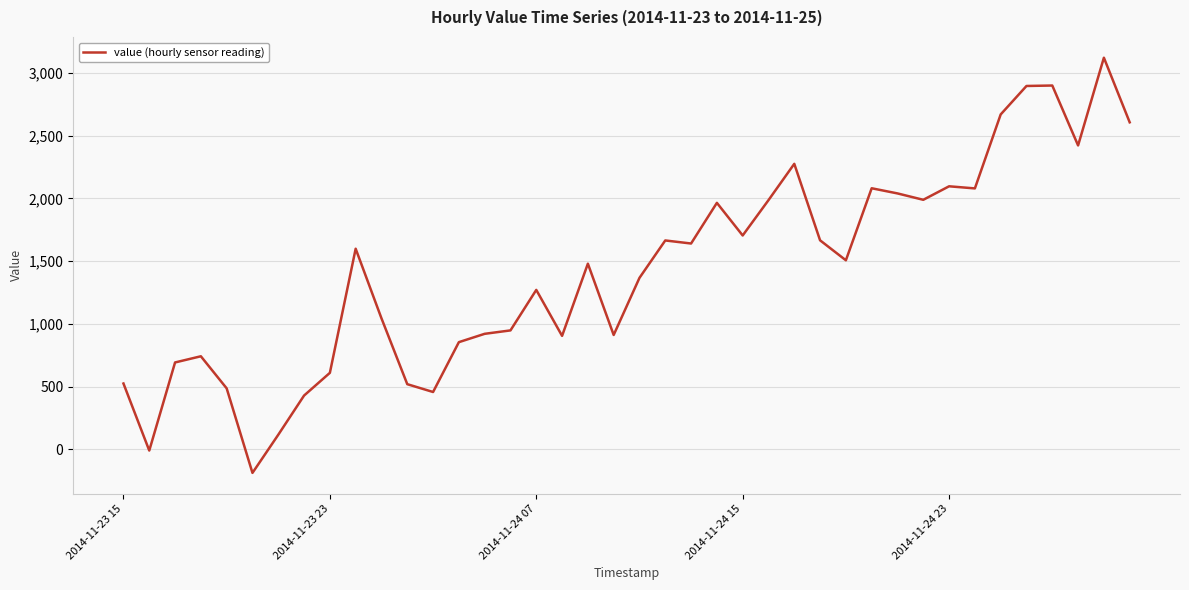

What is the difference between the maximum and minimum values?

3308.7